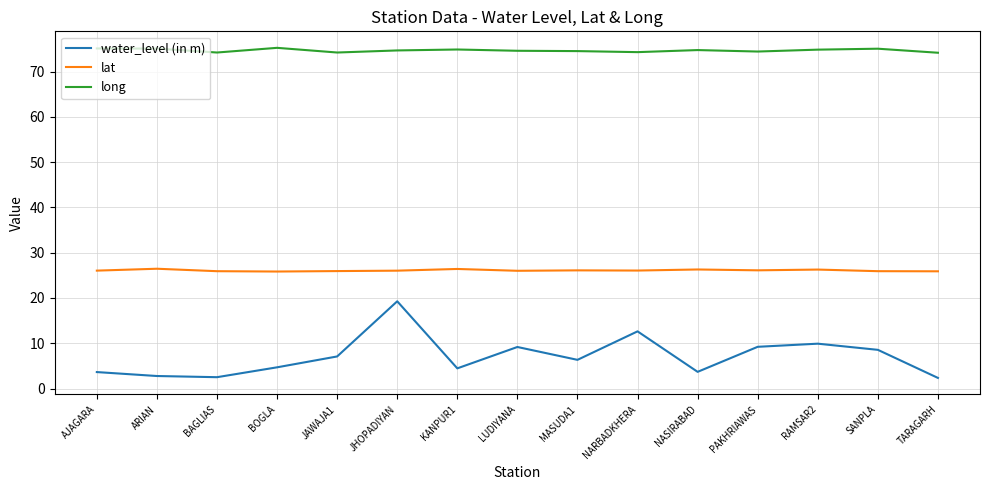

Where is water_level (in m) nearest to the value 10?

RAMSAR2